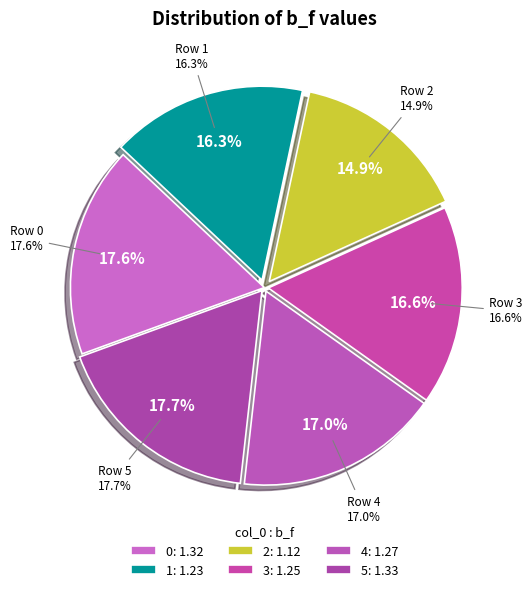

Is there any slice that represents more than half of the pie?

No